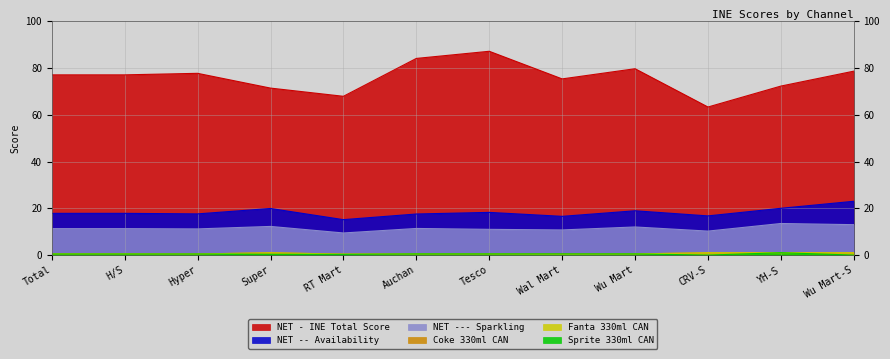

Reading left to right, what are all the values shown in this chart?

NET - INE Total Score: Total=77.0	H/S=77.0	Hyper=77.7	Super=71.4	RT Mart=67.9	Auchan=84.1	Tesco=87.1	Wal Mart=75.3	Wu Mart=79.7	CRV-S=63.3	YH-S=72.2	Wu Mart-S=78.6
NET -- Availability: Total=17.8	H/S=17.8	Hyper=17.6	Super=19.9	RT Mart=15.2	Auchan=17.6	Tesco=18.2	Wal Mart=16.6	Wu Mart=18.9	CRV-S=16.8	YH-S=20.0	Wu Mart-S=23.0
NET --- Sparkling: Total=11.3	H/S=11.3	Hyper=11.2	Super=12.2	RT Mart=9.4	Auchan=11.4	Tesco=11.0	Wal Mart=10.8	Wu Mart=12.0	CRV-S=10.2	YH-S=13.5	Wu Mart-S=13.0
Coke 330ml CAN: Total=0.5	H/S=0.5	Hyper=0.5	Super=1.0	RT Mart=0.4	Auchan=0.5	Tesco=0.5	Wal Mart=0.5	Wu Mart=0.5	CRV-S=1.0	YH-S=1.0	Wu Mart-S=1.0
Sprite 330ml CAN: Total=0.5	H/S=0.5	Hyper=0.5	Super=0.3	RT Mart=0.3	Auchan=0.5	Tesco=0.5	Wal Mart=0.5	Wu Mart=0.5	CRV-S=0.0	YH-S=1.0	Wu Mart-S=0.0
Fanta 330ml CAN: Total=0.5	H/S=0.5	Hyper=0.5	Super=1.0	RT Mart=0.4	Auchan=0.5	Tesco=0.5	Wal Mart=0.4	Wu Mart=0.5	CRV-S=1.0	YH-S=1.0	Wu Mart-S=1.0